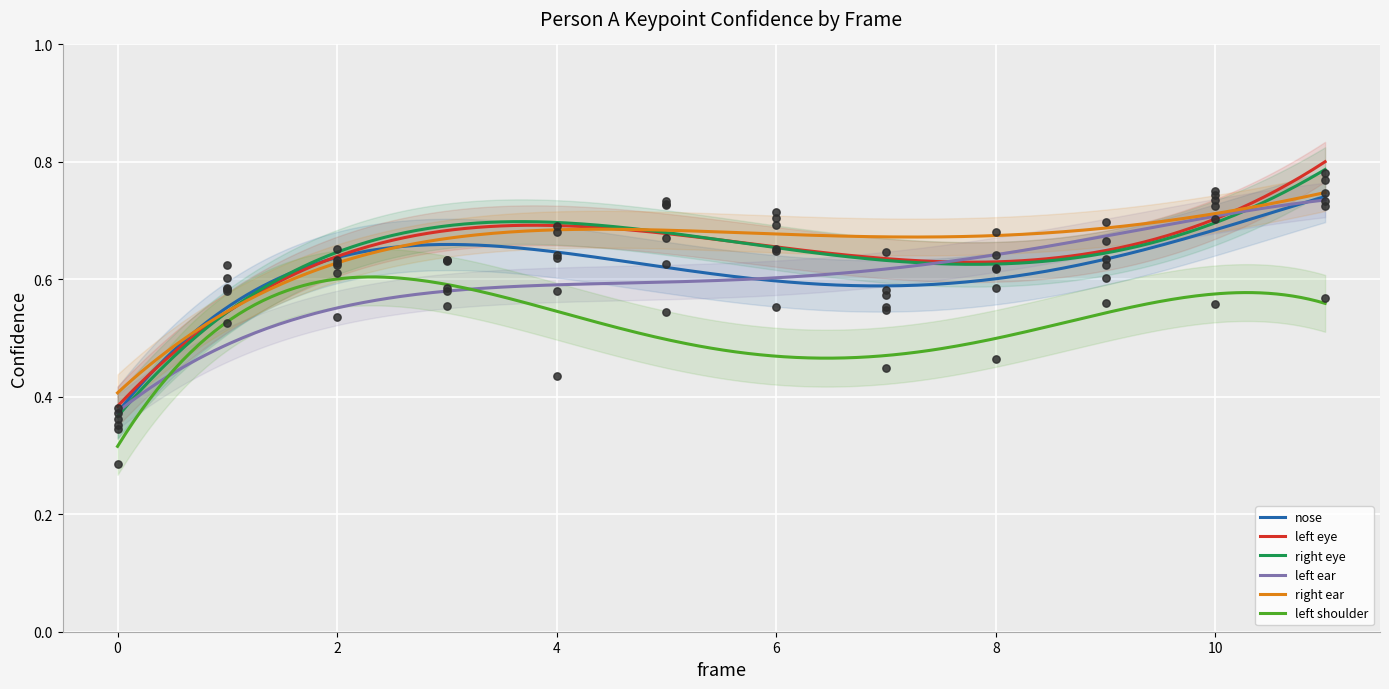

What is the total value across all series at 8?

3.6